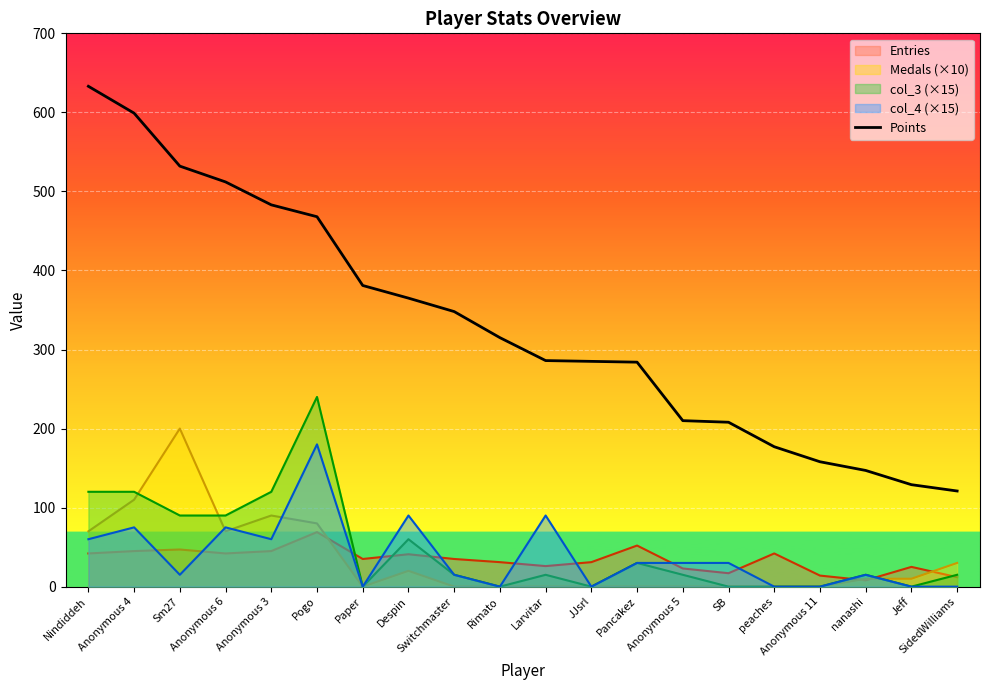

At which label does the data first exceed 315?

Nindiddeh